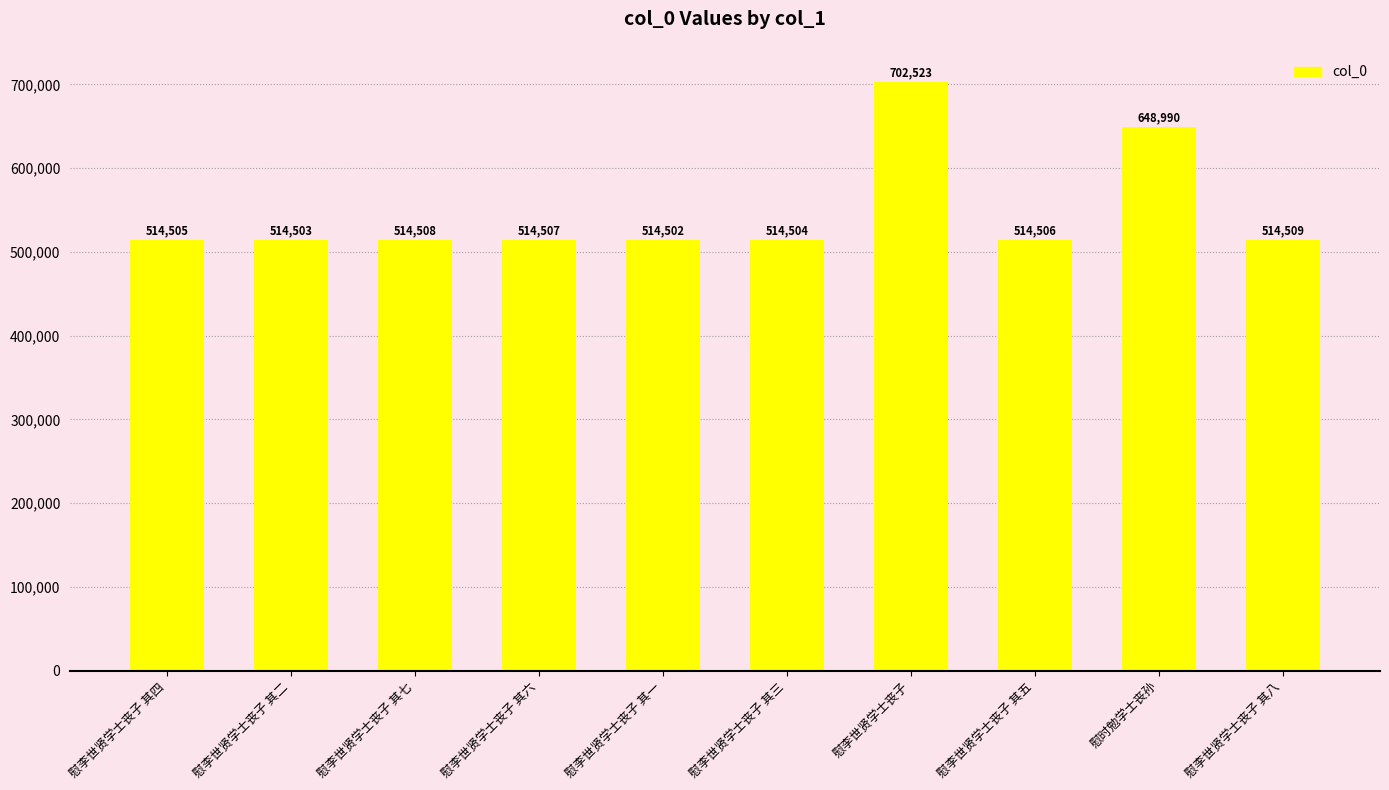

Reading right to left, list all the values displayed in this chart.

慰李世贤学士丧子 其八=514509	慰时勉学士丧孙=648990	慰李世贤学士丧子 其五=514506	慰李世贤学士丧子=702523	慰李世贤学士丧子 其三=514504	慰李世贤学士丧子 其一=514502	慰李世贤学士丧子 其六=514507	慰李世贤学士丧子 其七=514508	慰李世贤学士丧子 其二=514503	慰李世贤学士丧子 其四=514505